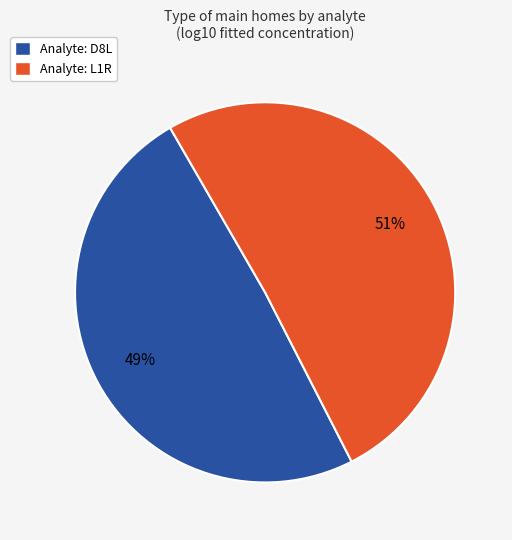

What is the ratio of the value at Analyte: L1R to the value at Analyte: D8L?

1.0